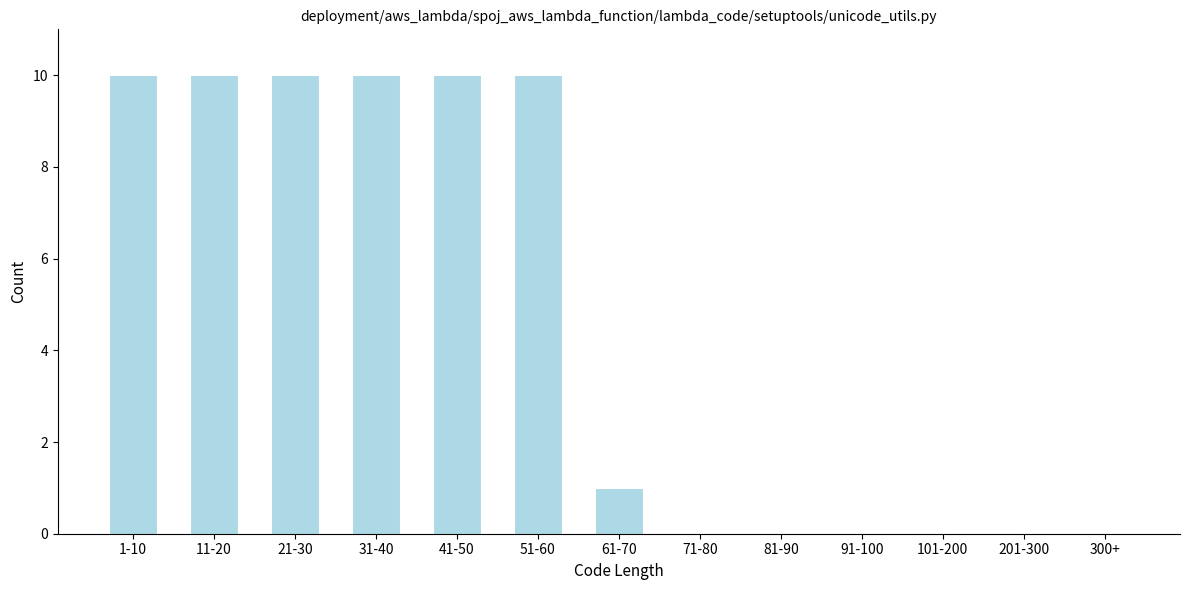

Reading left to right, list all the values displayed in this chart.

1-10=10	11-20=10	21-30=10	31-40=10	41-50=10	51-60=10	61-70=1	71-80=0	81-90=0	91-100=0	101-200=0	201-300=0	300+=0